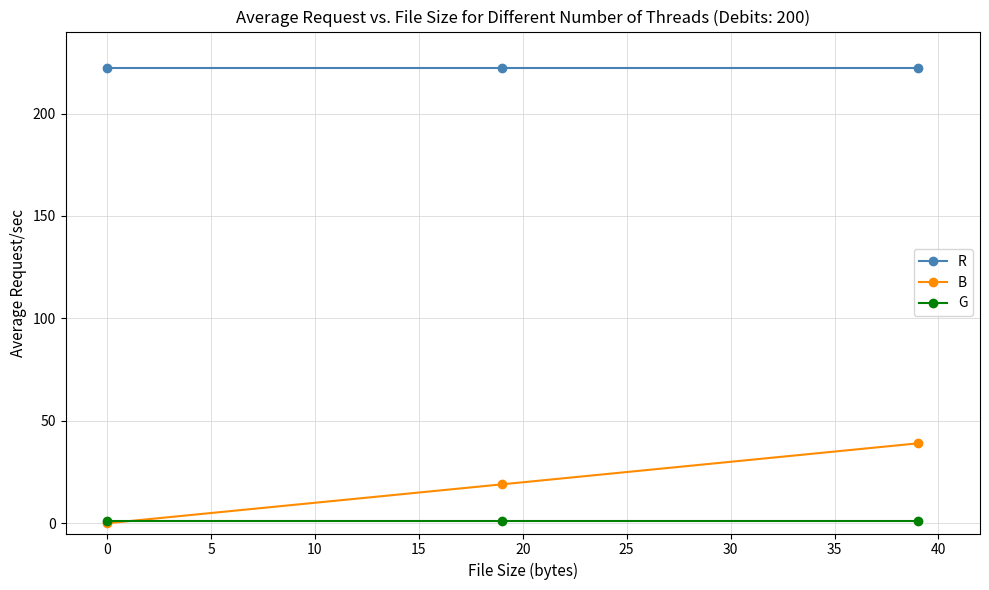

Which series has the largest total across all categories?

R